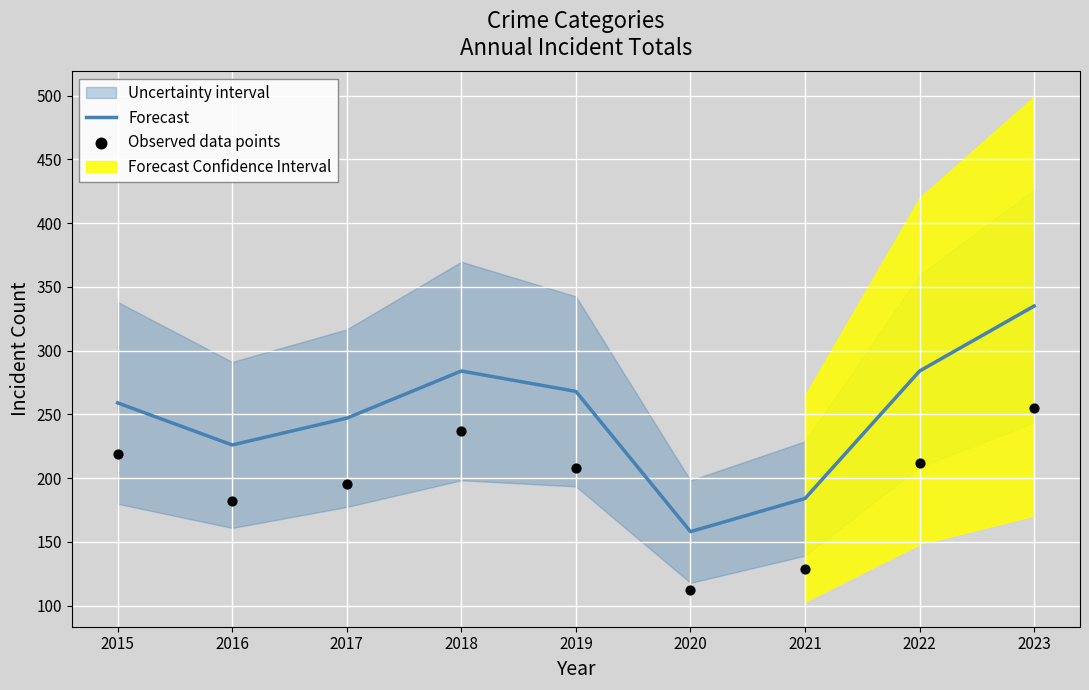

Which series contains the lowest Y value?

Observed data points